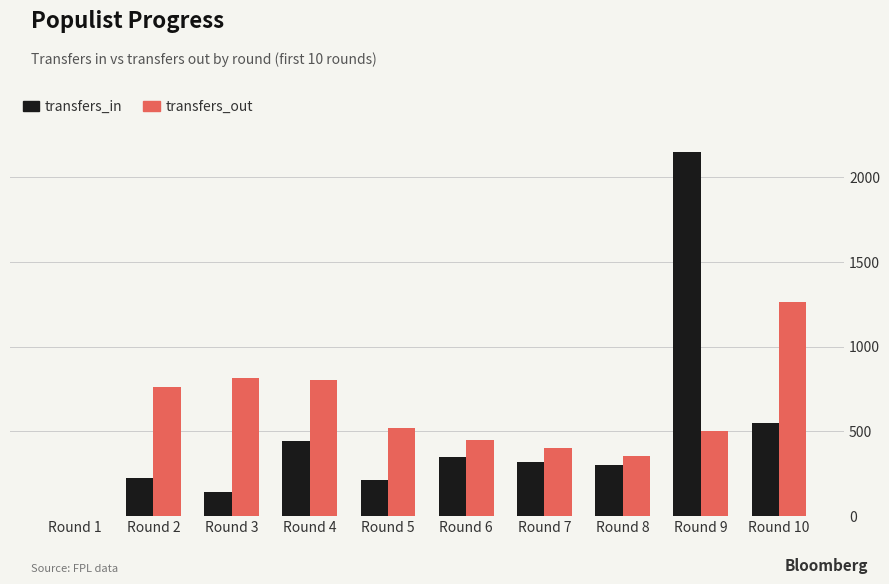

Which category has the highest value across all series?

Round 9